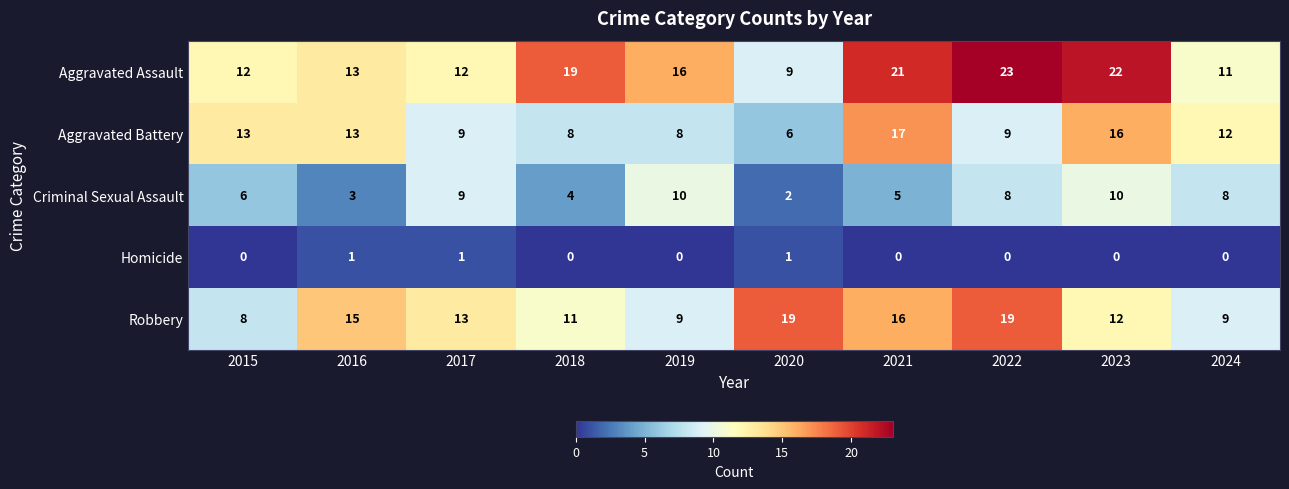

What is the highest value of the Robbery series?

19